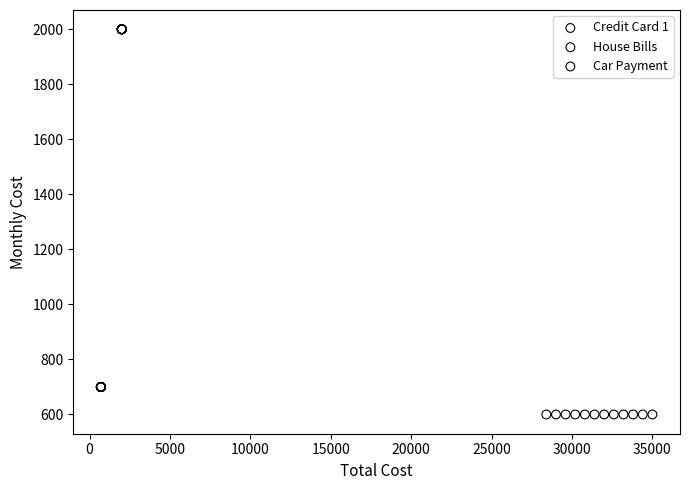

Which series reaches the maximum Y coordinate?

Credit Card 1